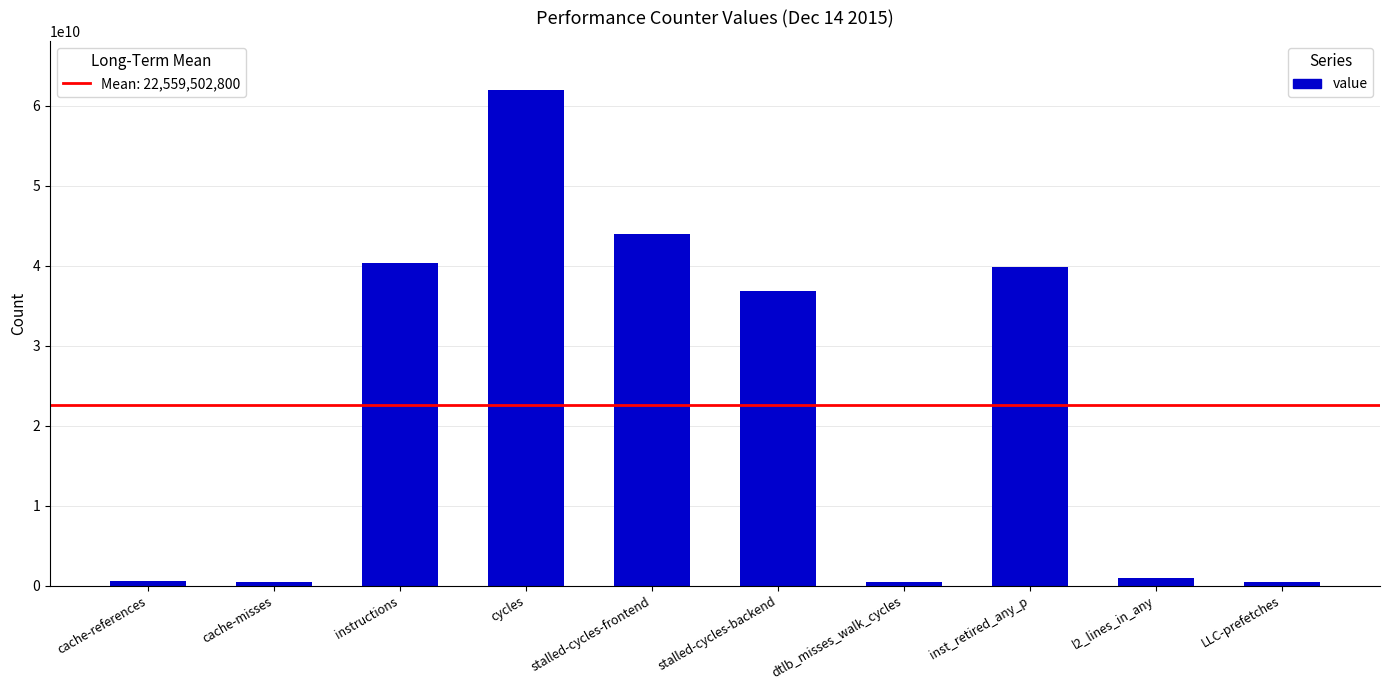

Approximately how many times larger is the value at cache-references compared to l2_lines_in_any?

0.6